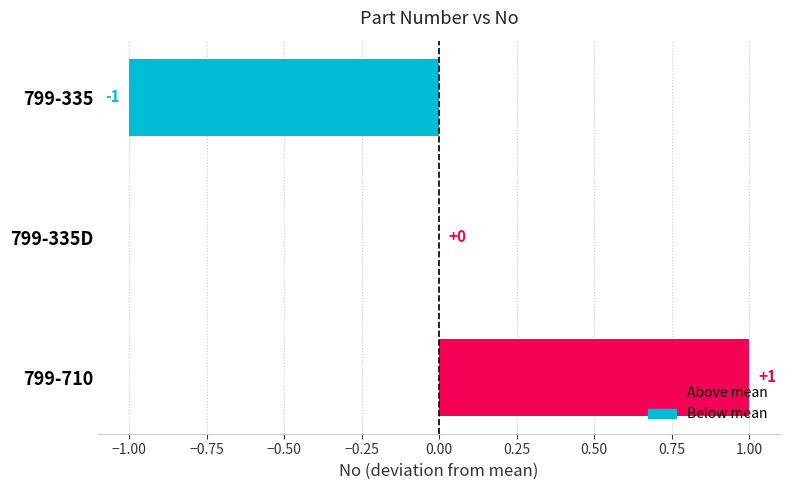

Is it true that the value at 799-710 is 2?

False